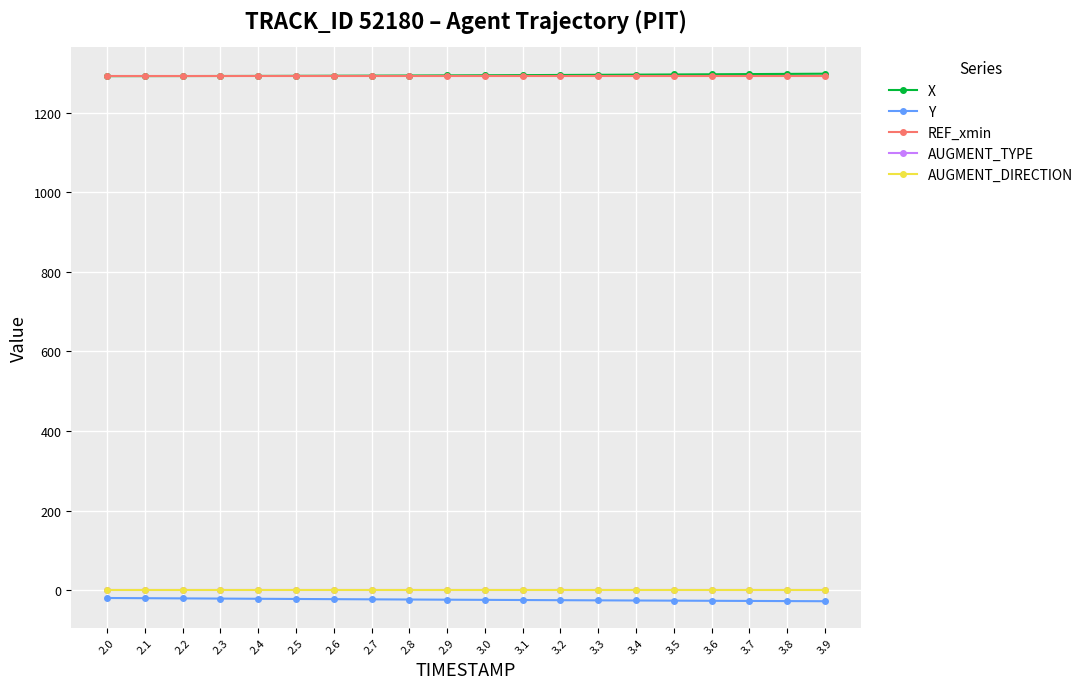

Does the chart have visible grid lines?

Yes